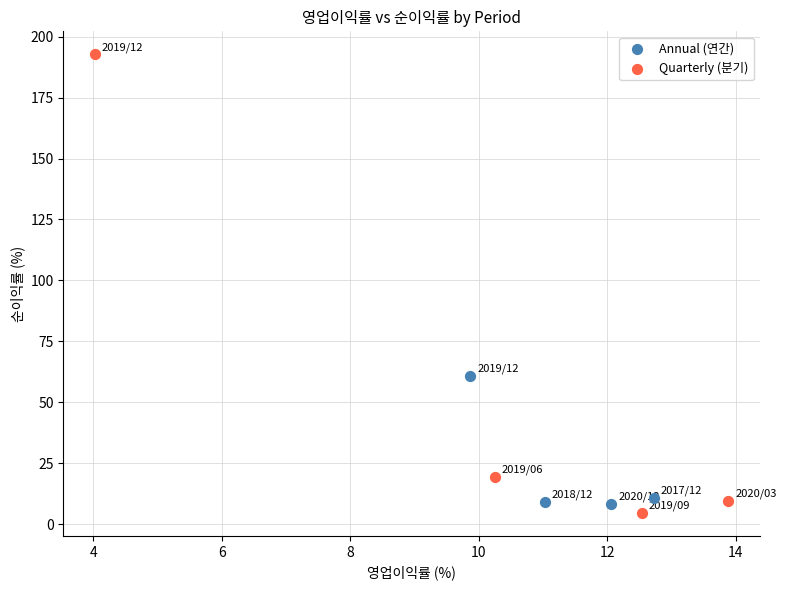

Which series reaches the minimum Y coordinate?

Quarterly (분기)